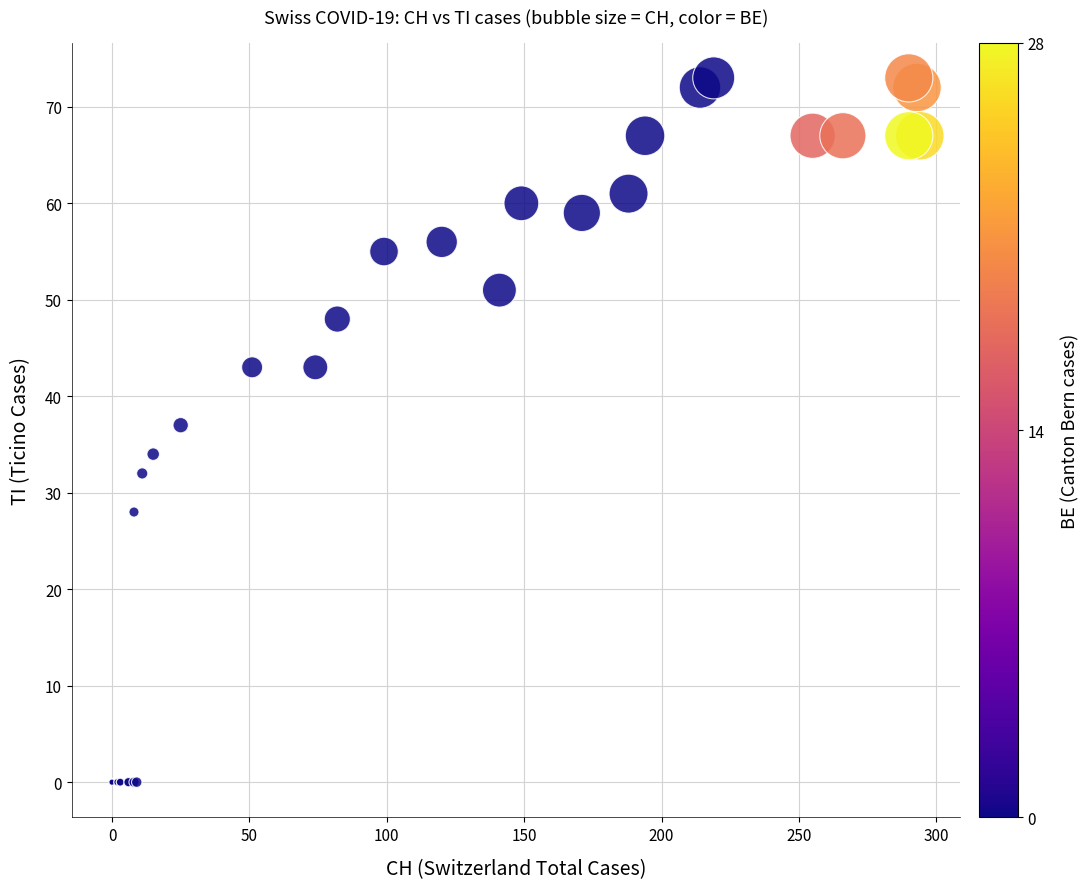

What Y value in the scatter plot is closest to 36?

37